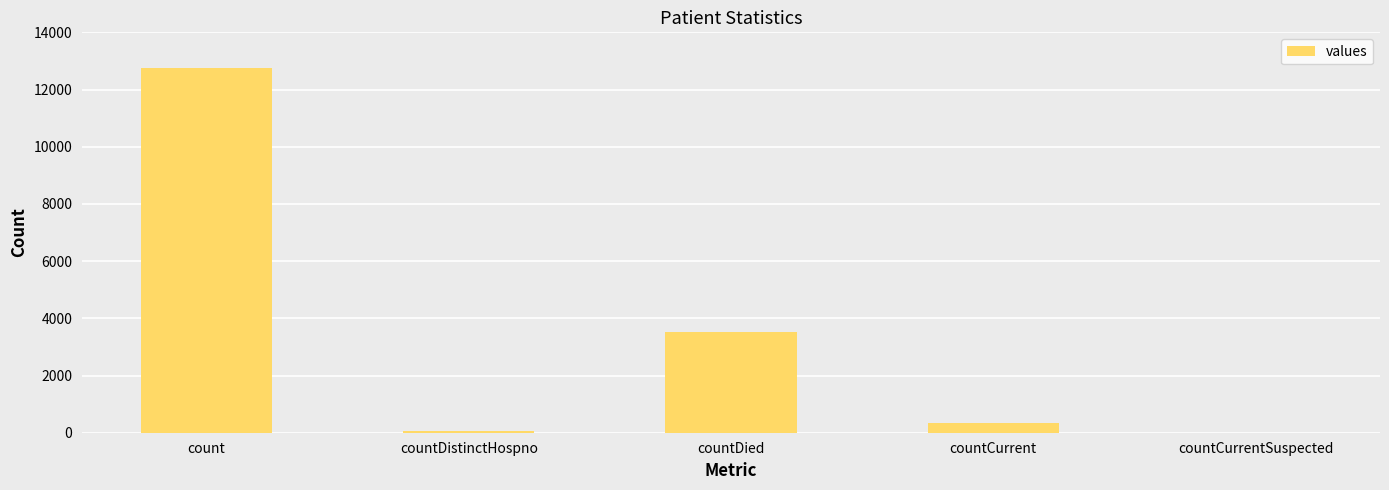

Which label corresponds to the largest value in the chart?

count